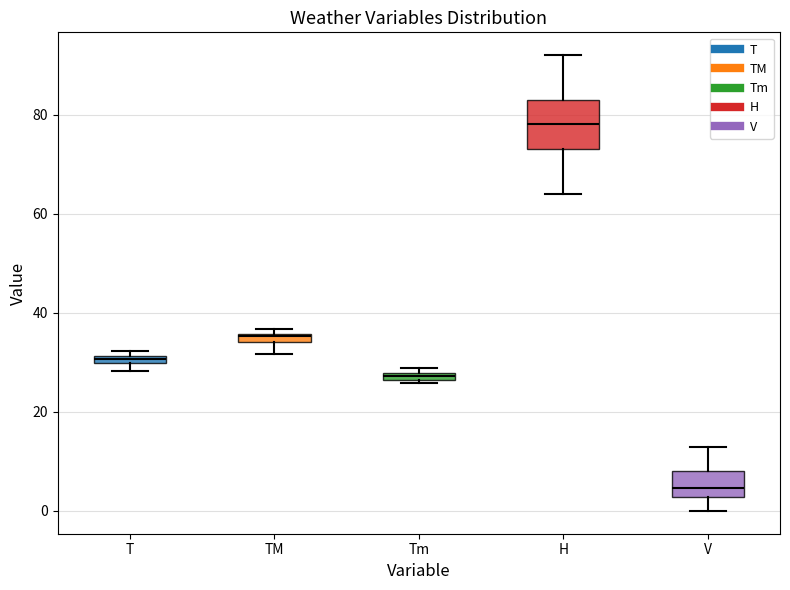

Where does the lower whisker of the box for V end on the y-axis? The values are not printed on the chart, so give them approximately, as read against the axis.

0